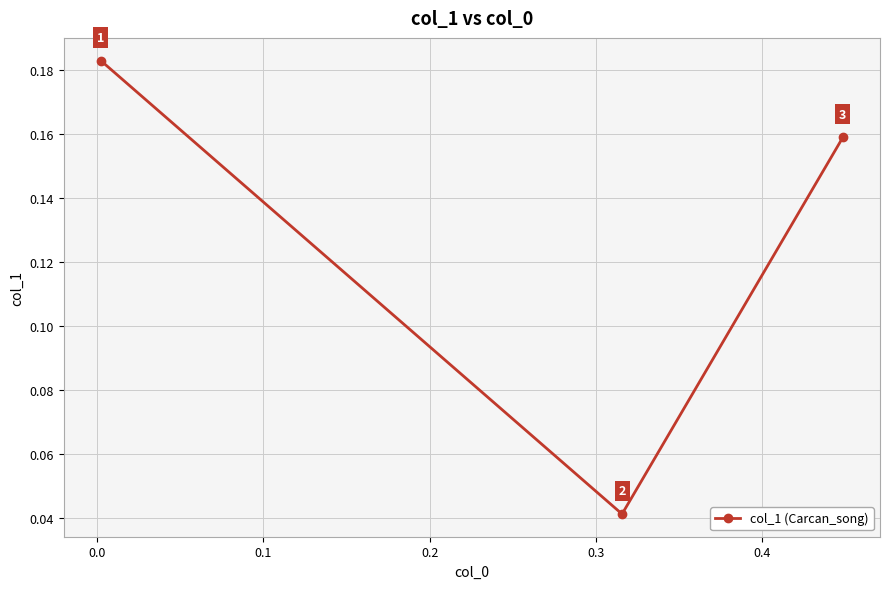

How many values are between 0 and 1?

3